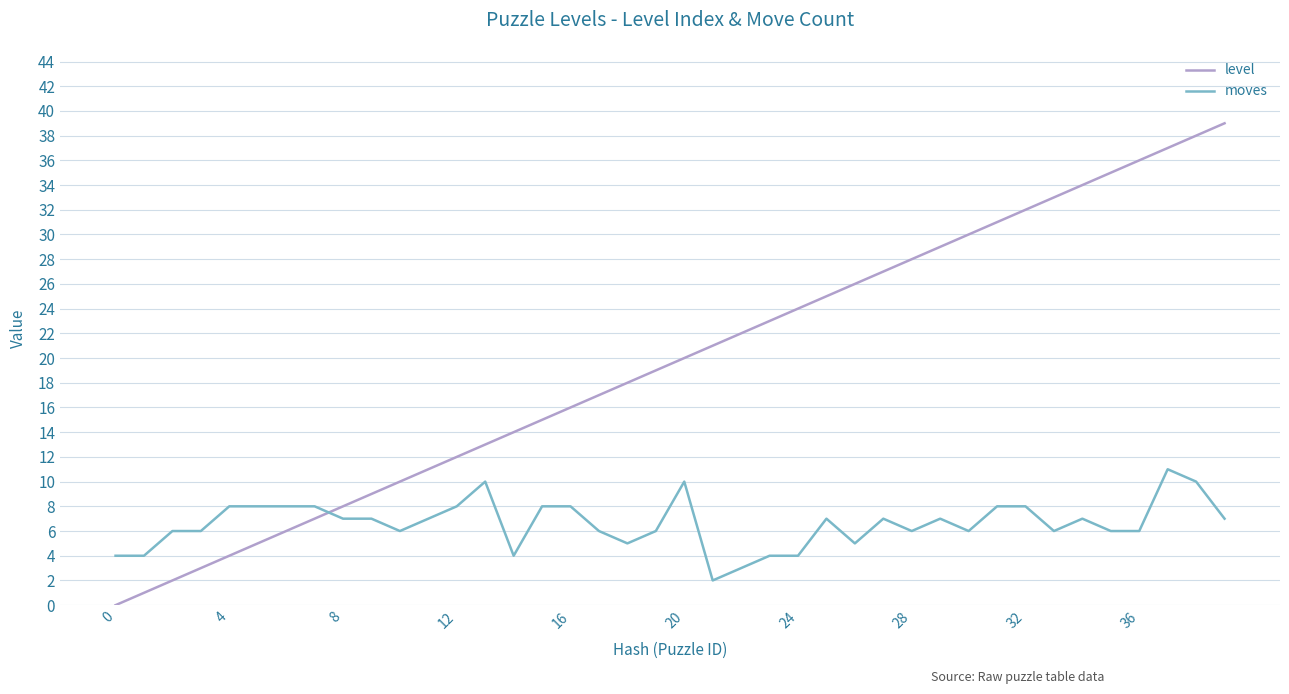

After their last crossing, which series has the higher values: moves or level?

level